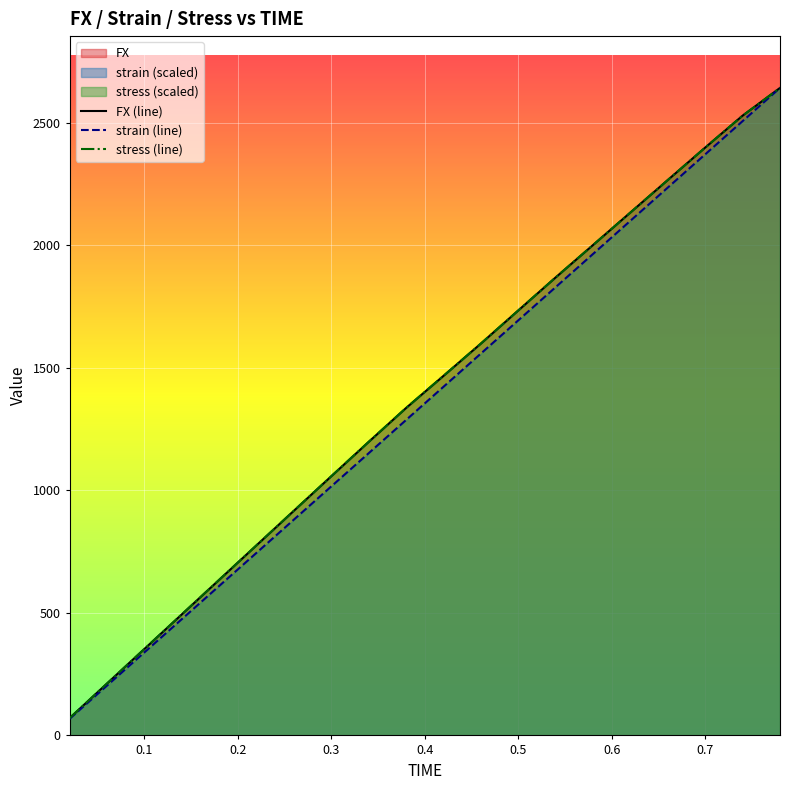

The value of strain (line) at 0.3 is 121.6. True or false?

False